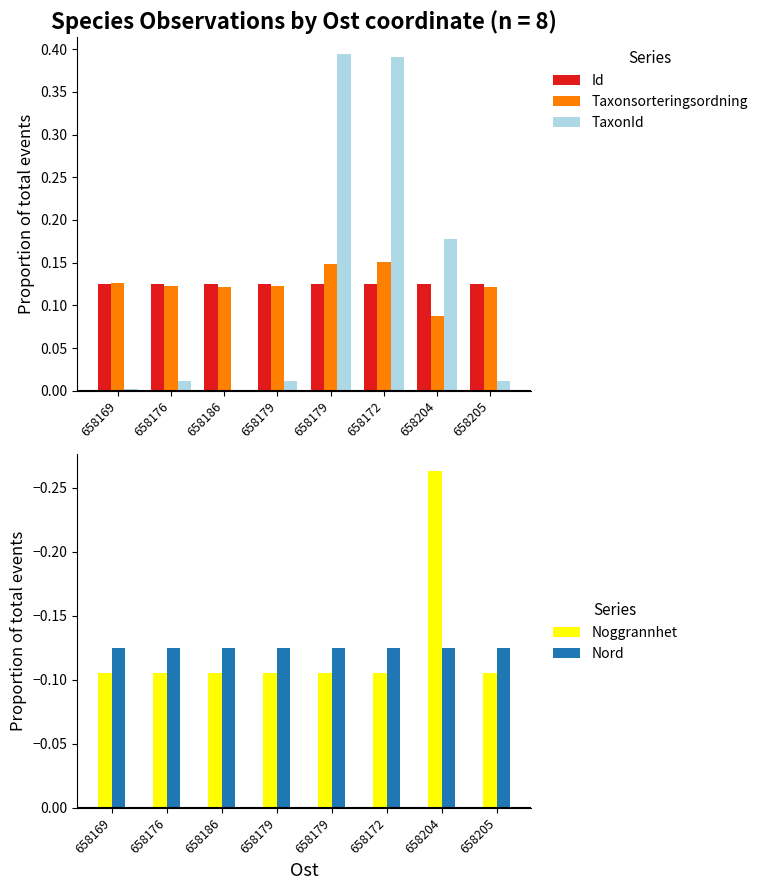

What is the minimum value shown in the chart?

-0.3